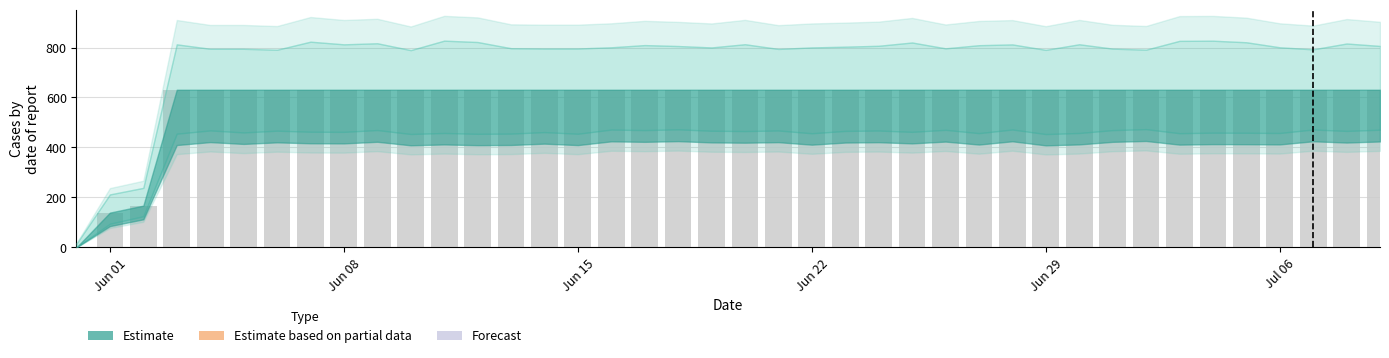

What is the greatest value displayed?

631